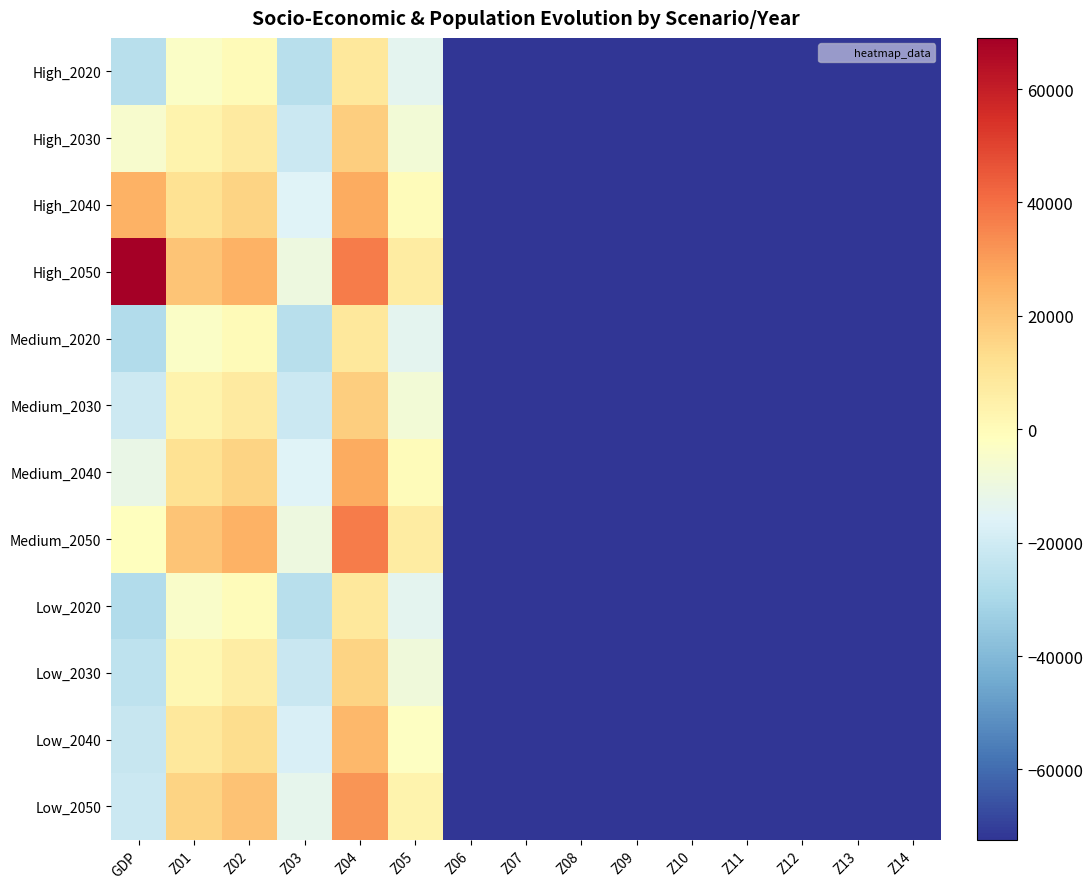

At which category is the sum across all series the highest?

Z04